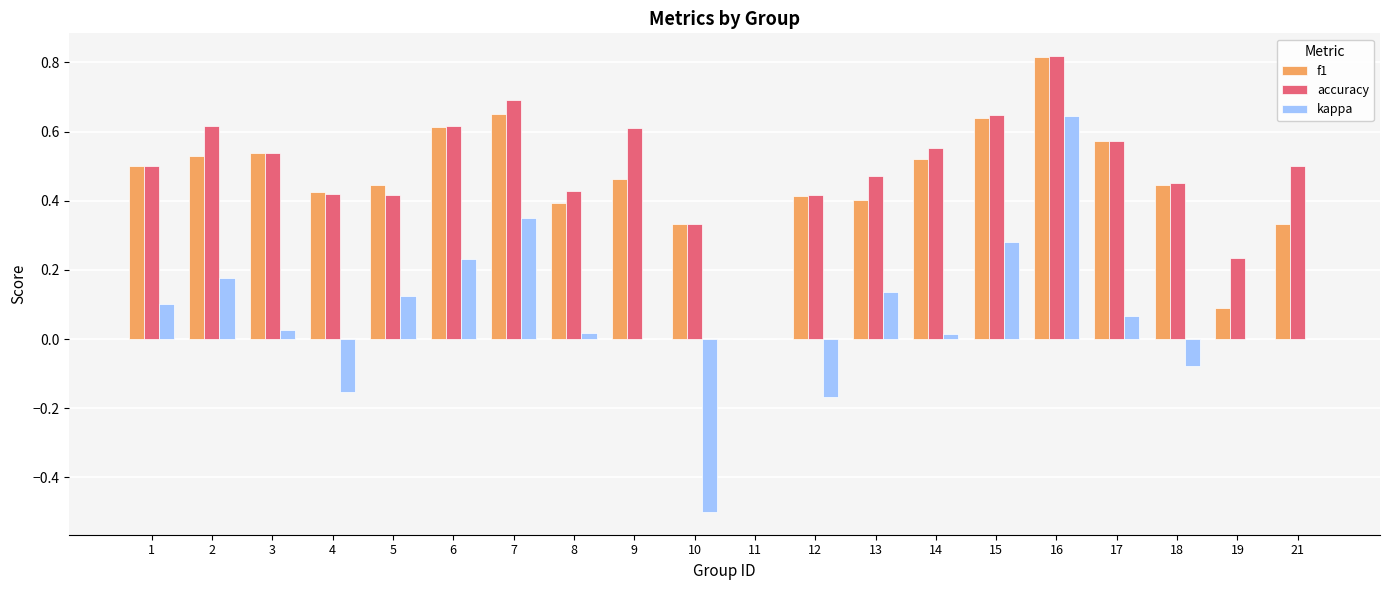

Which series has the largest total across all categories?

accuracy